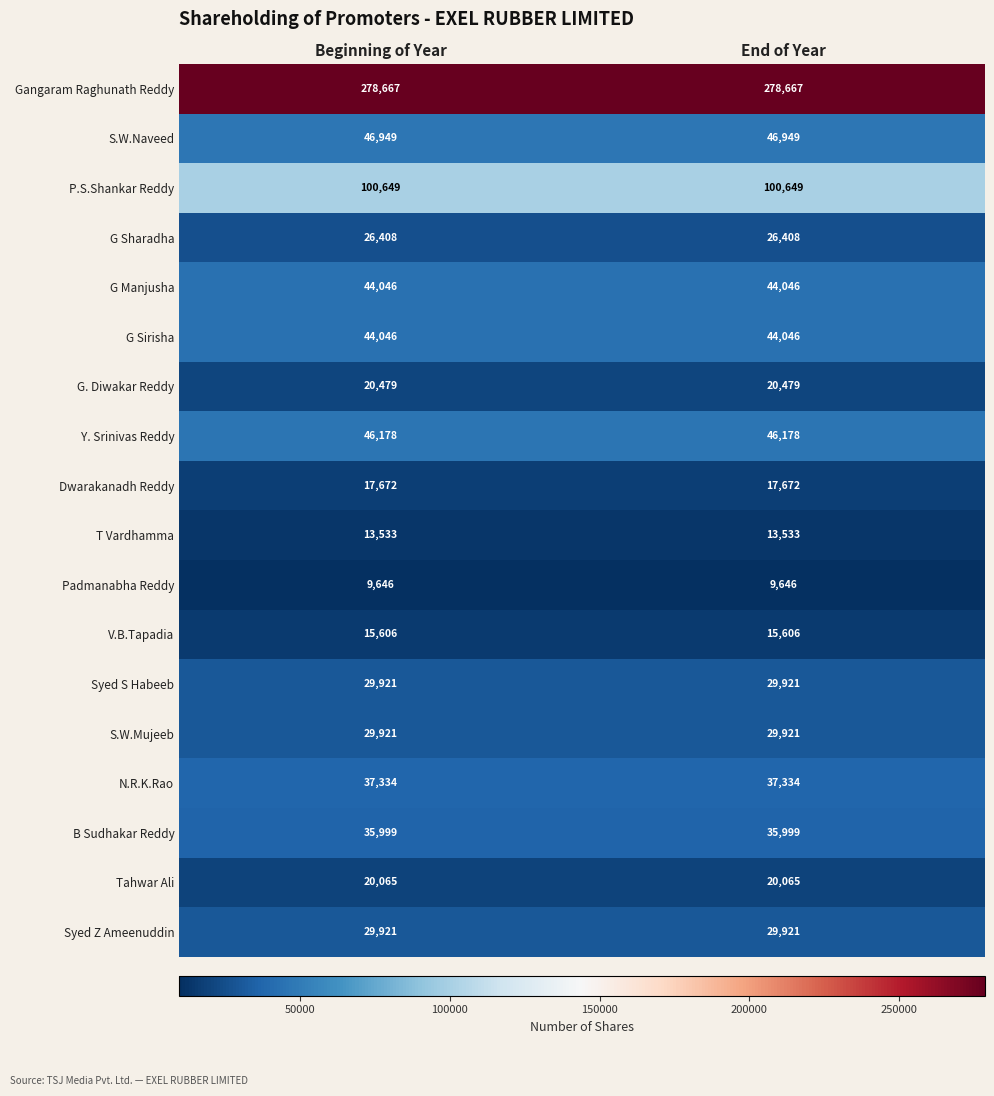

What is the sum of the P.S.Shankar Reddy values at End of Year and Beginning of Year?

201298